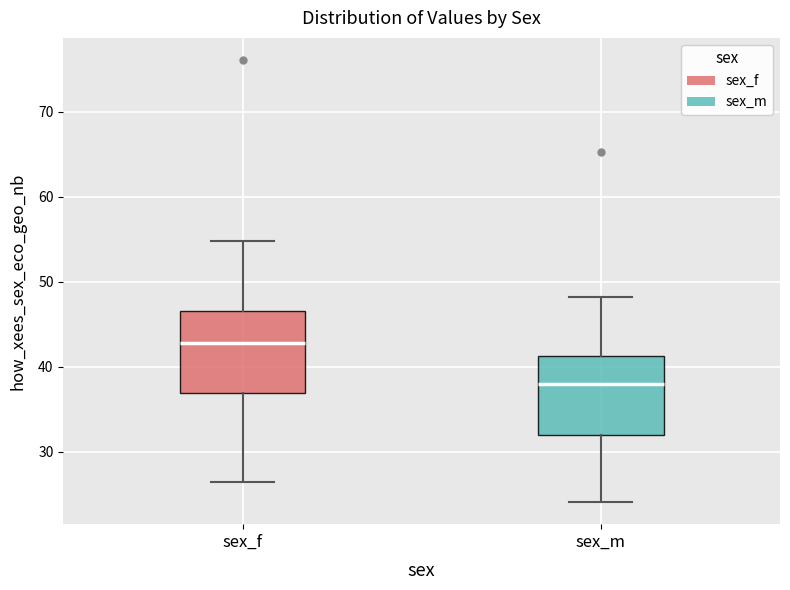

Reading left to right, read every box against the y-axis: the position of its median line, the range the box covers, and the ends of its whiskers. The values are not printed on the chart, so give them approximately, as read against the axis.

sex_f: median 43, box 37 to 47, whiskers 26 to 55
sex_m: median 38, box 32 to 41, whiskers 24 to 48